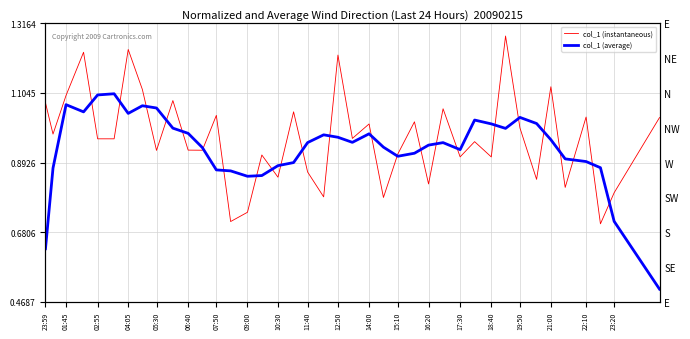

Does the chart have visible grid lines?

Yes